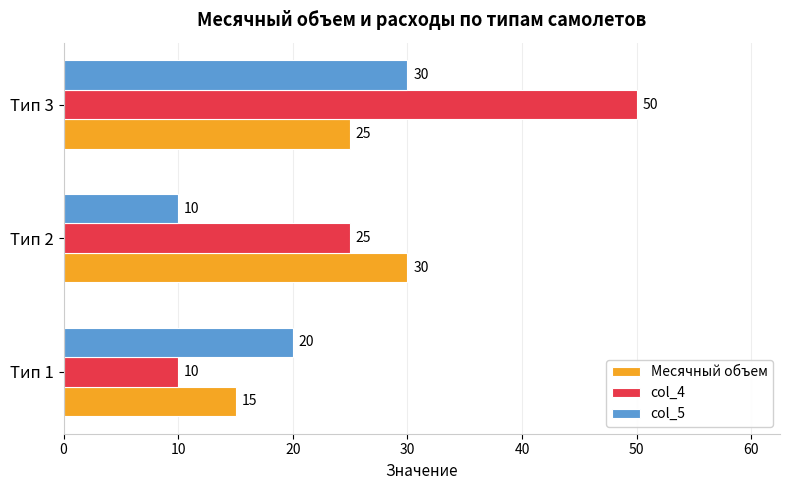

What is the maximum value for col_4?

50